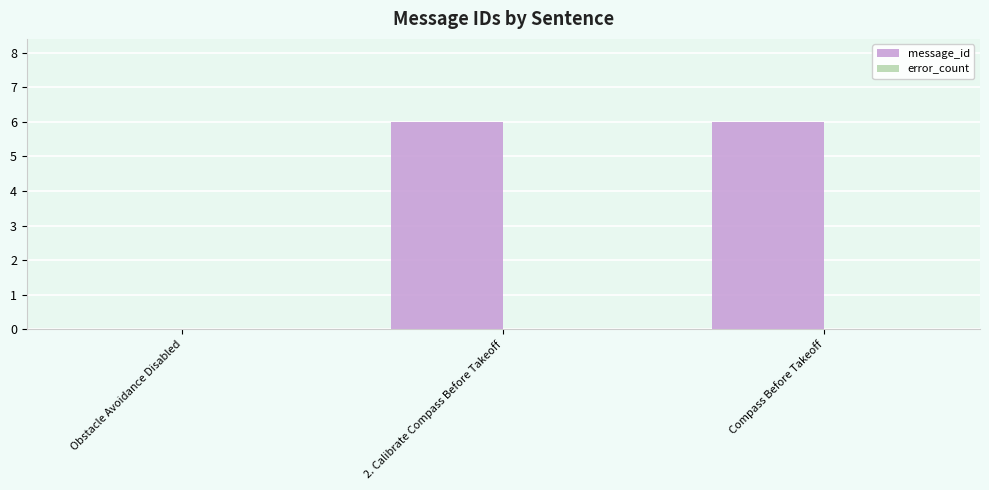

What is the approximate value at 2. Calibrate Compass Before Takeoff?

6